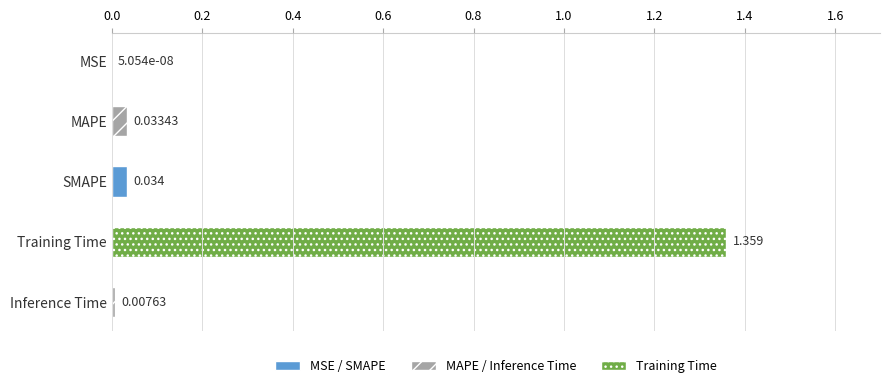

At which label is the value closest to 0?

MSE